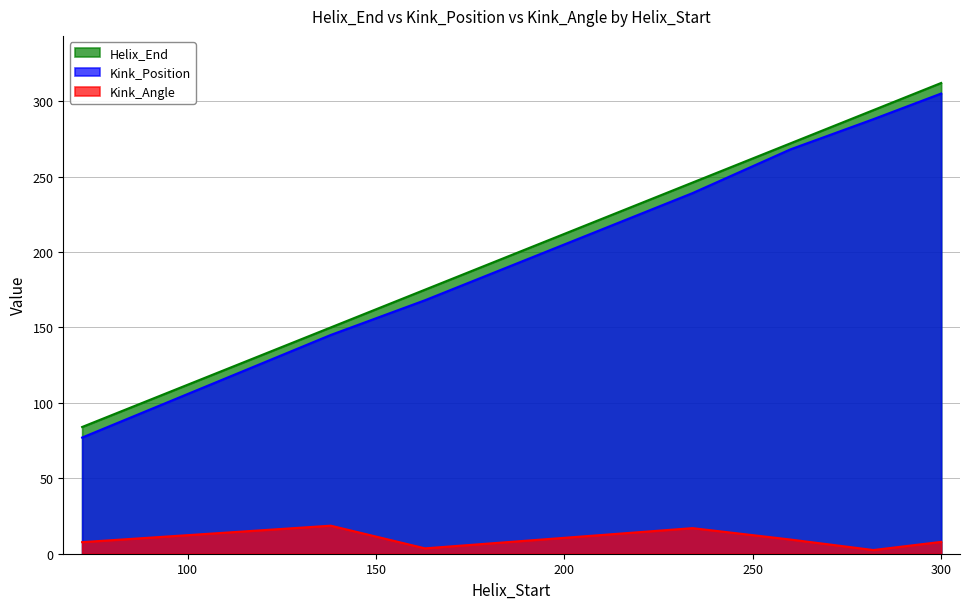

How many lines are shown in the chart?

3